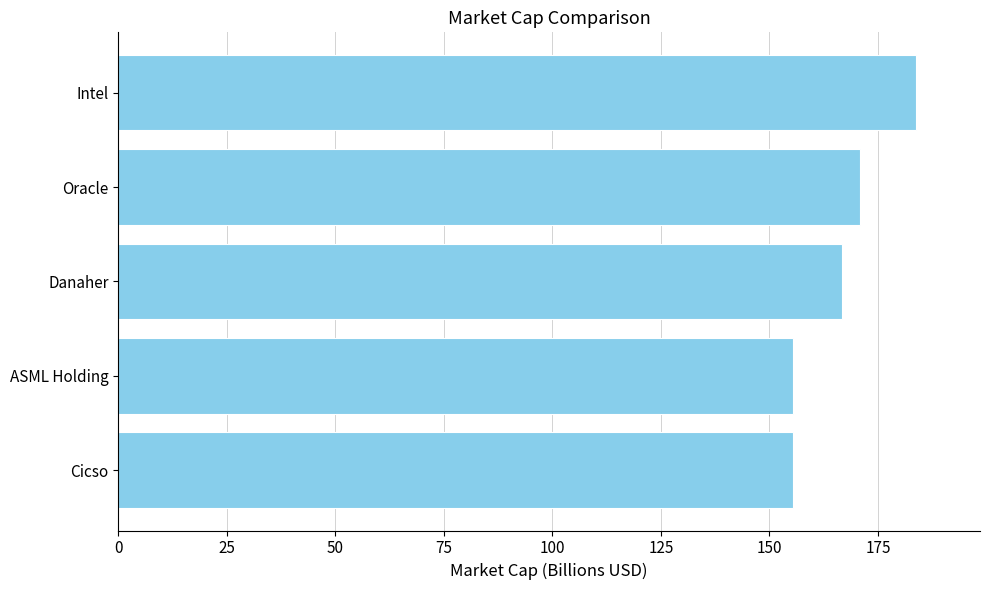

What is the smallest value displayed?

155.4